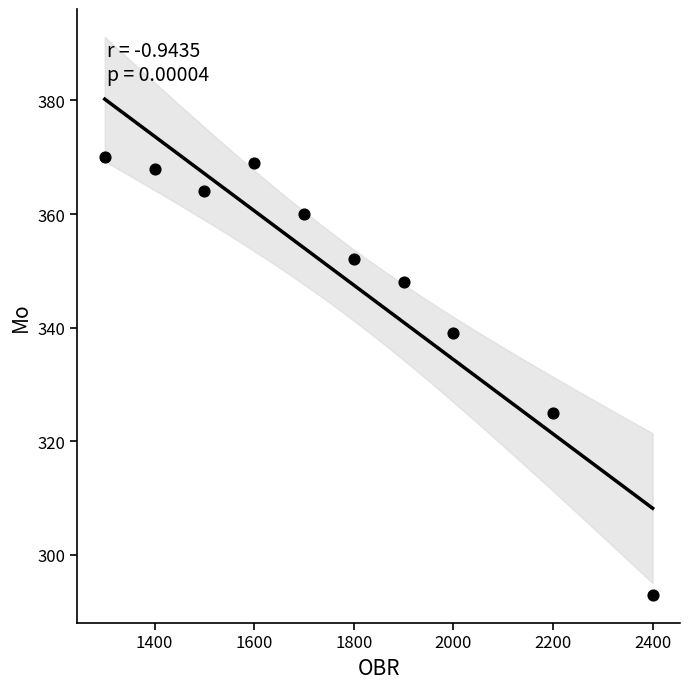

What Y value in the scatter plot is closest to 331?

325